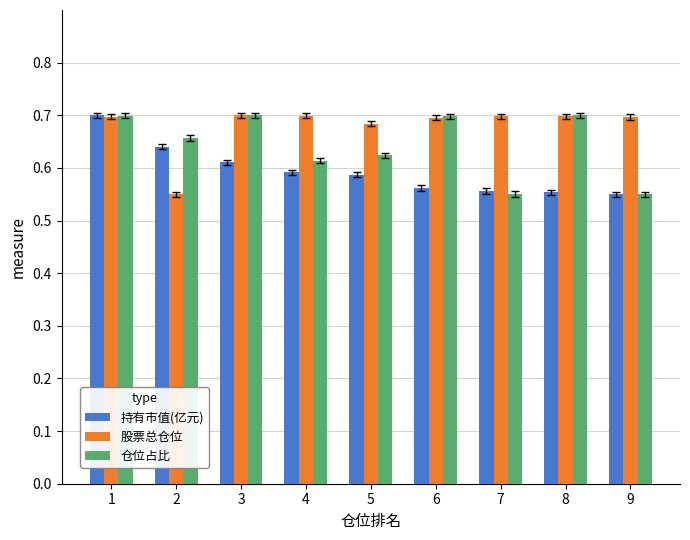

Which series changed the most between 1 and 2?

股票总仓位